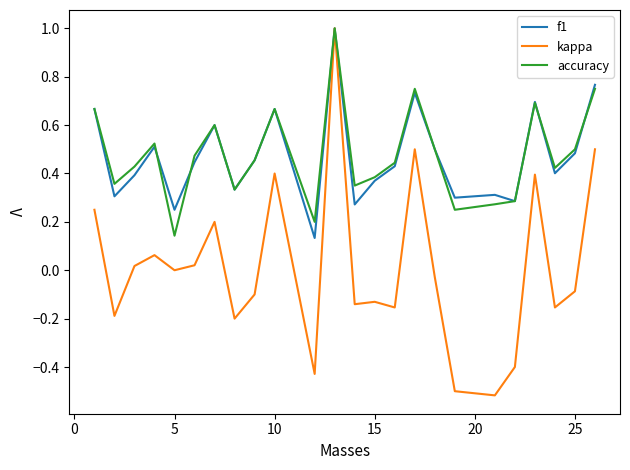

Which series has the widest spread of values?

kappa